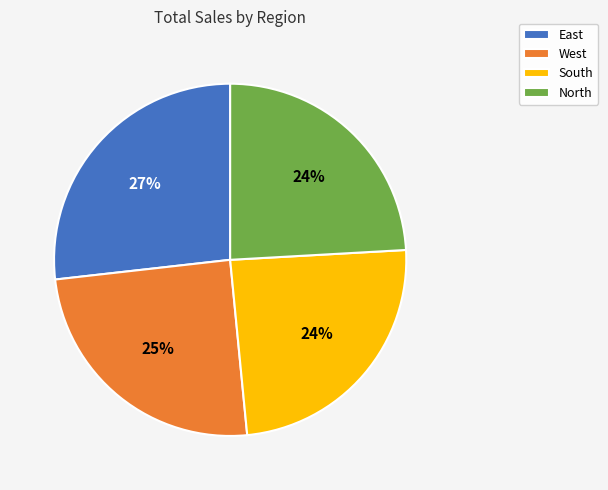

Is West the majority of the pie?

No